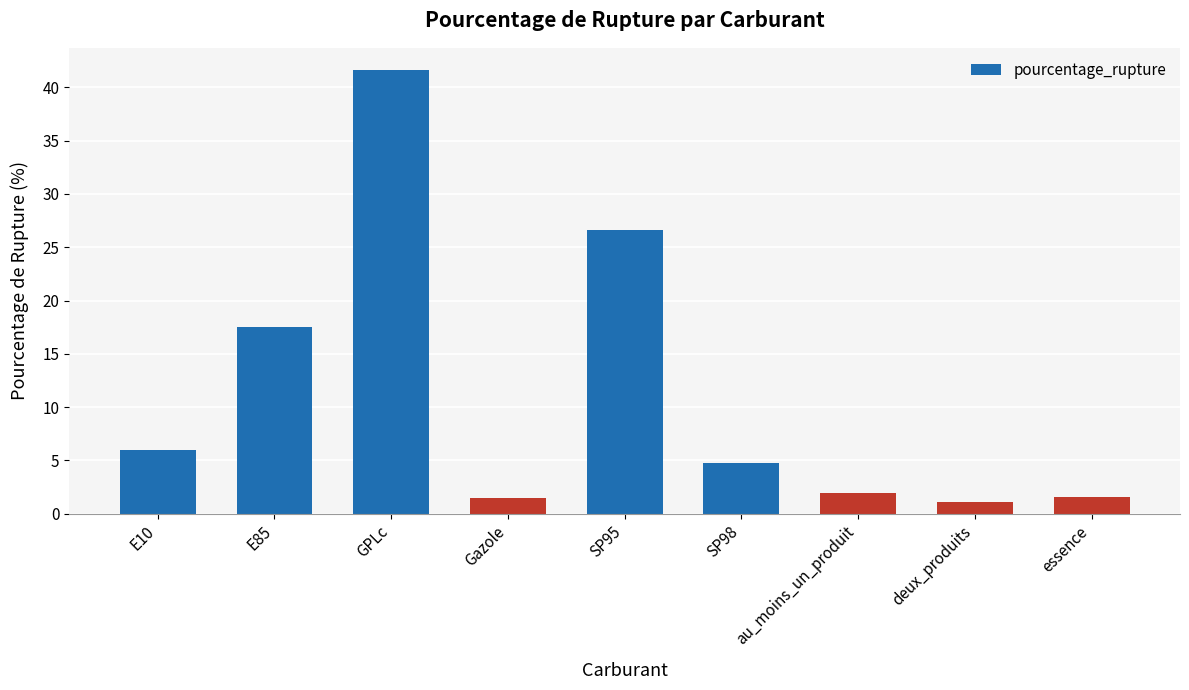

What is the change in value from SP98 to essence?

-3.2